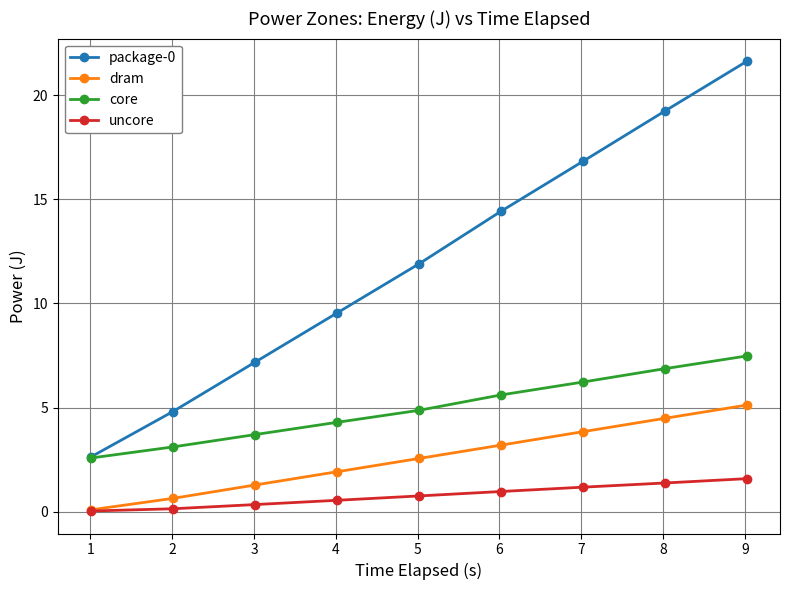

True or false: package-0 has more than 1 interior local peaks.

False